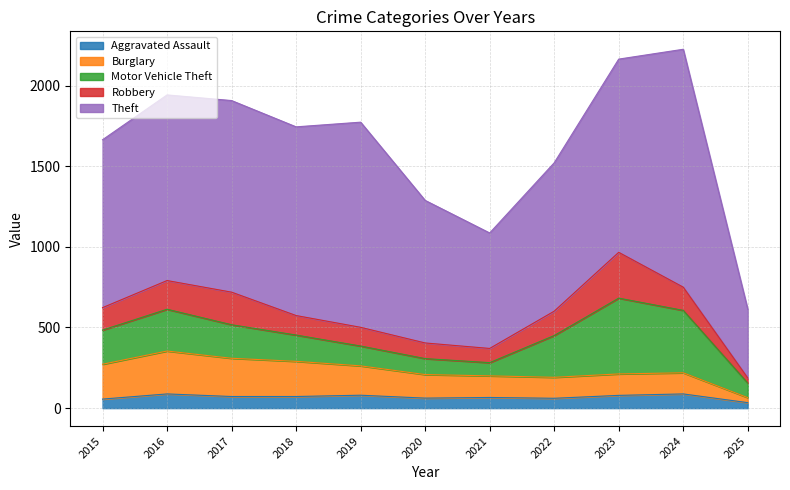

How many data points in Burglary are above 146?

5